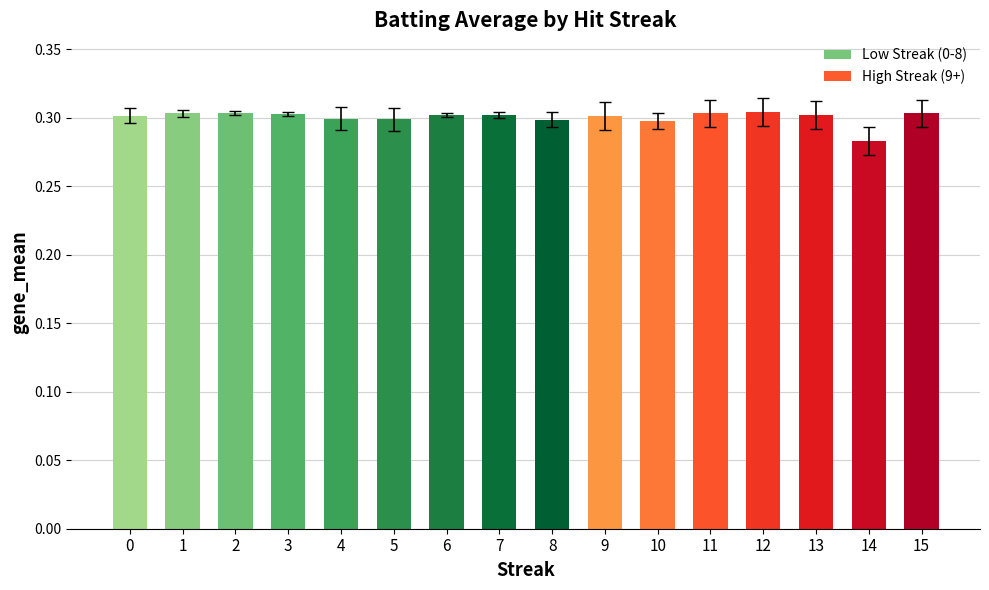

How many values are between 0 and 1?

16